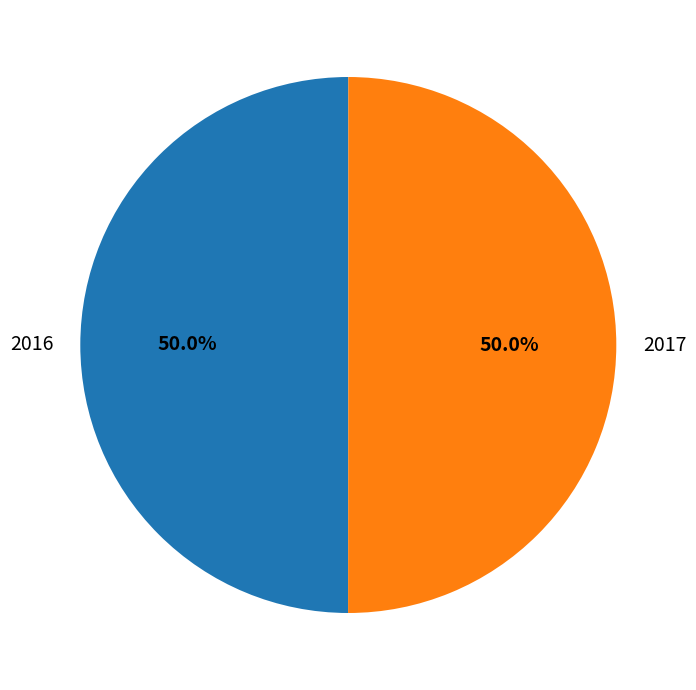

To the nearest percent, what portion does 2016 represent?

50%